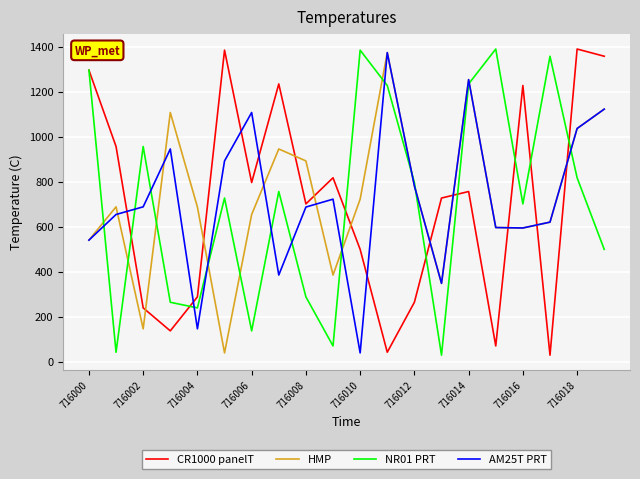

How many distinct data groups are displayed?

4